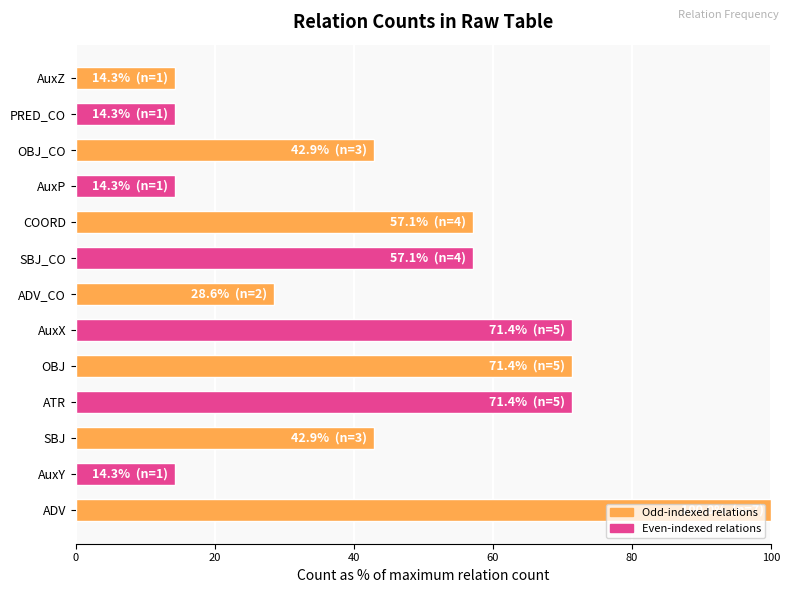

What is the difference between the second highest and second lowest values?

57.1